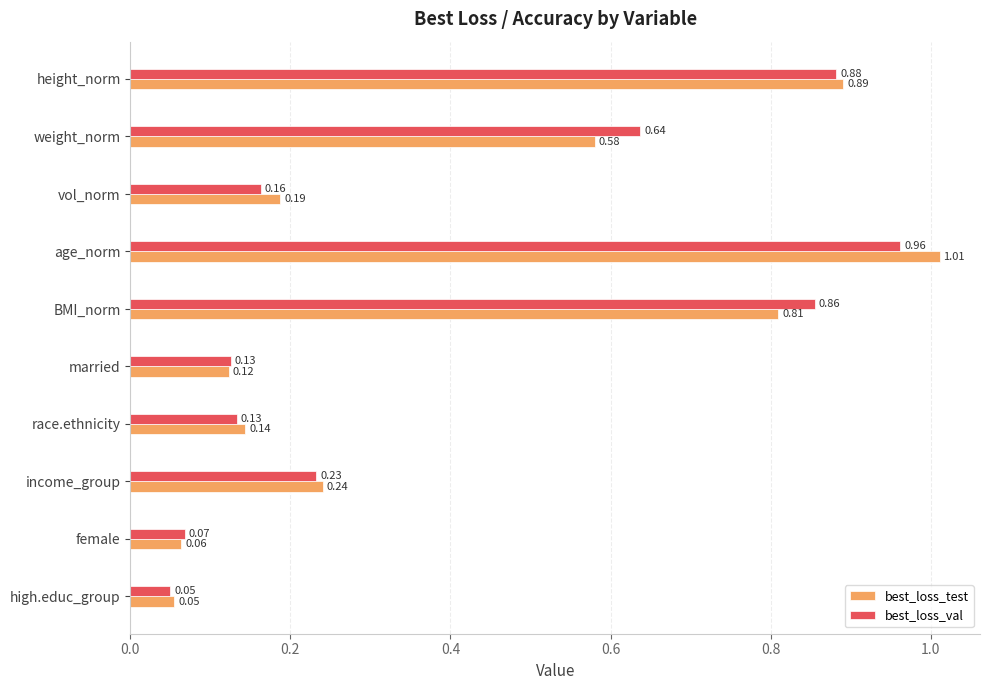

Which series has the largest total across all categories?

best_loss_val